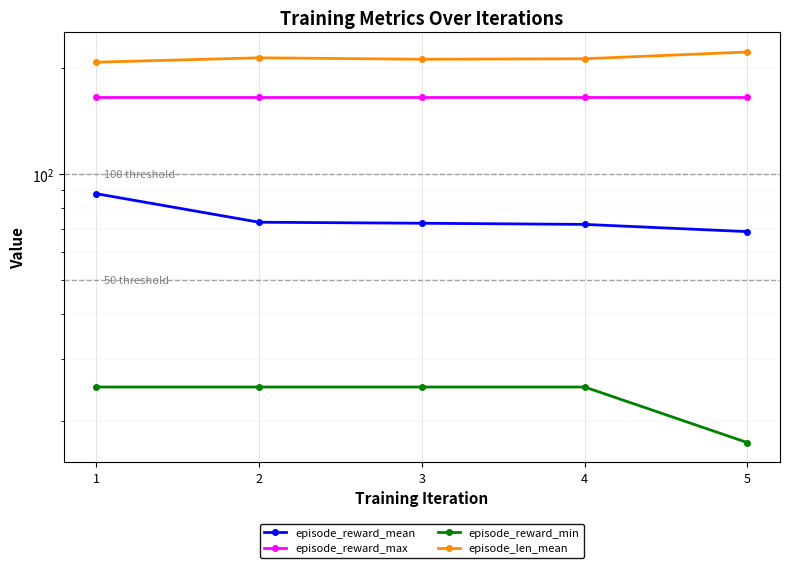

At which label does episode_reward_min reach its minimum?

5